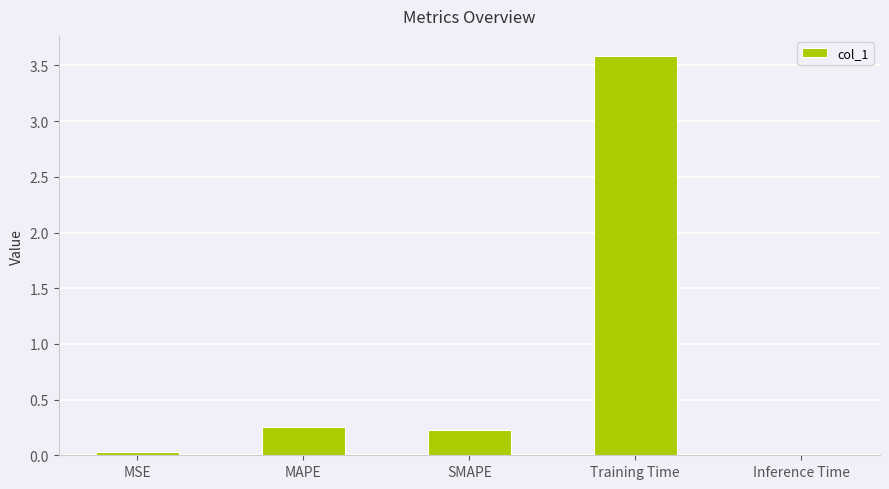

What is the label of the 3rd bar from the left?

SMAPE